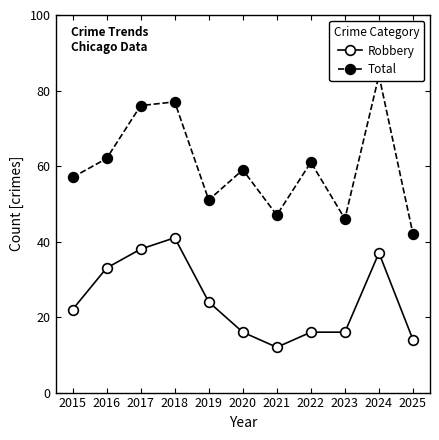

What is the difference between the Robbery values at 2023 and 2015?

6